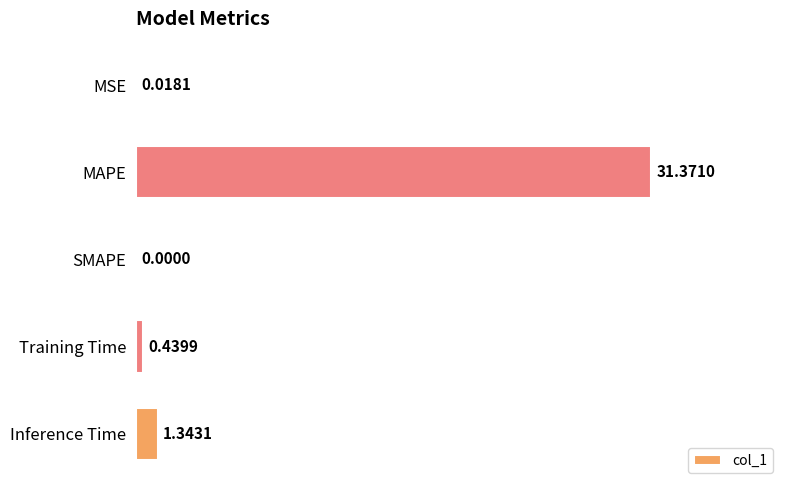

Between Training Time and SMAPE, which is larger?

Training Time